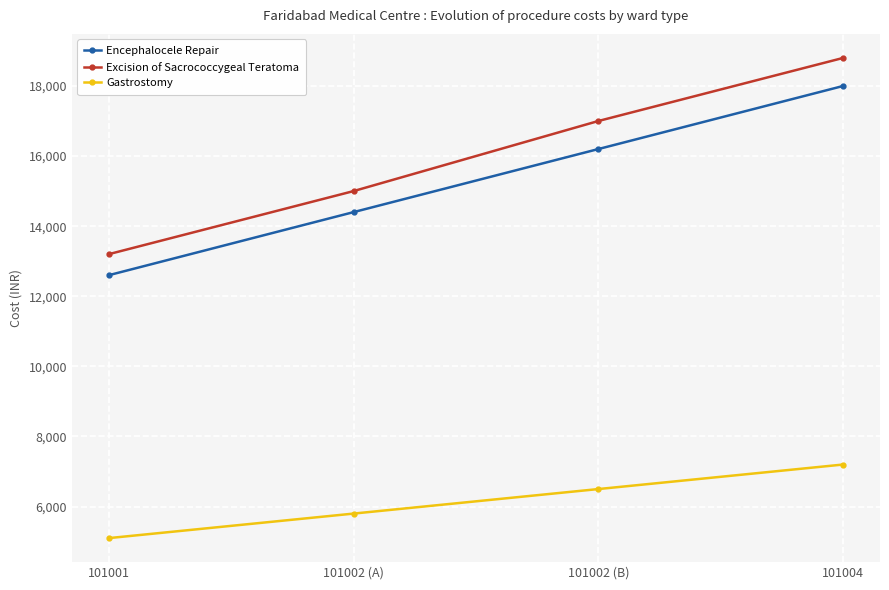

List the labels in order of Encephalocele Repair value, largest first.

101004, 101002 (B), 101002 (A), 101001